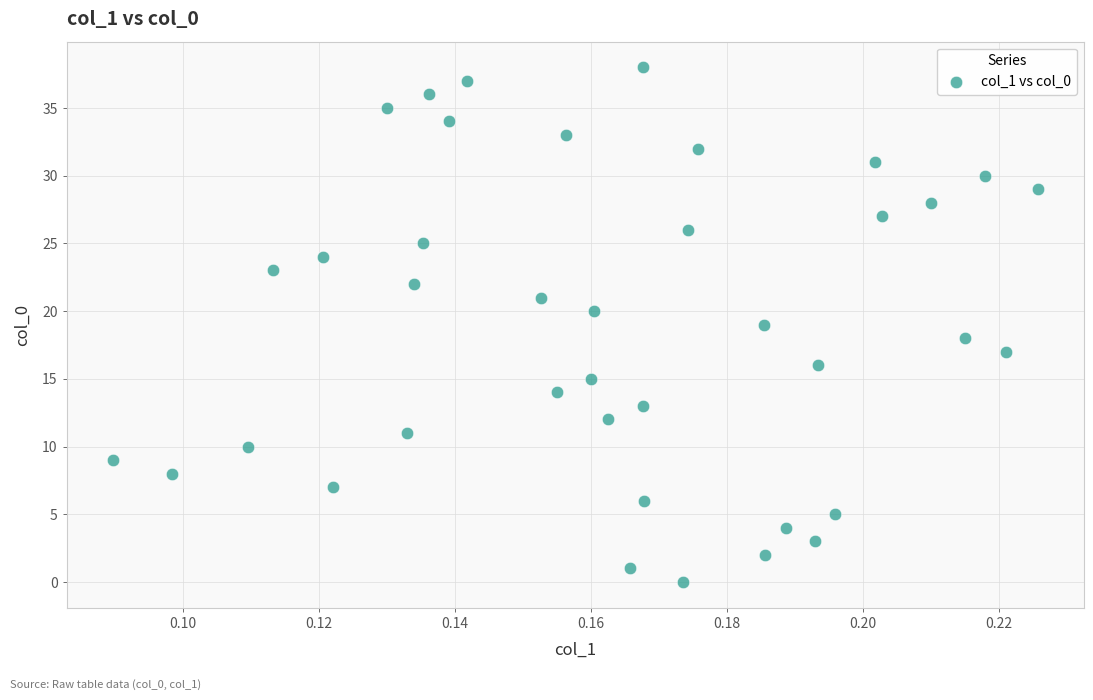

What is the range of Y values (max minus min)?

38